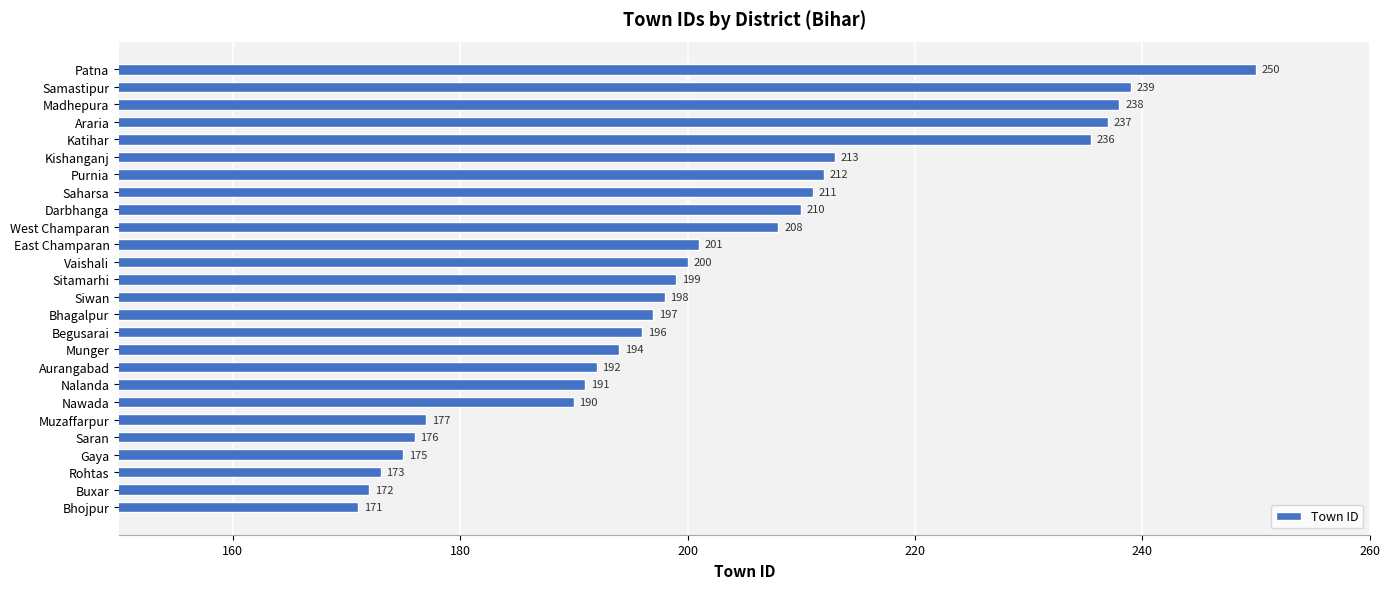

What is the smallest value displayed?

171.0